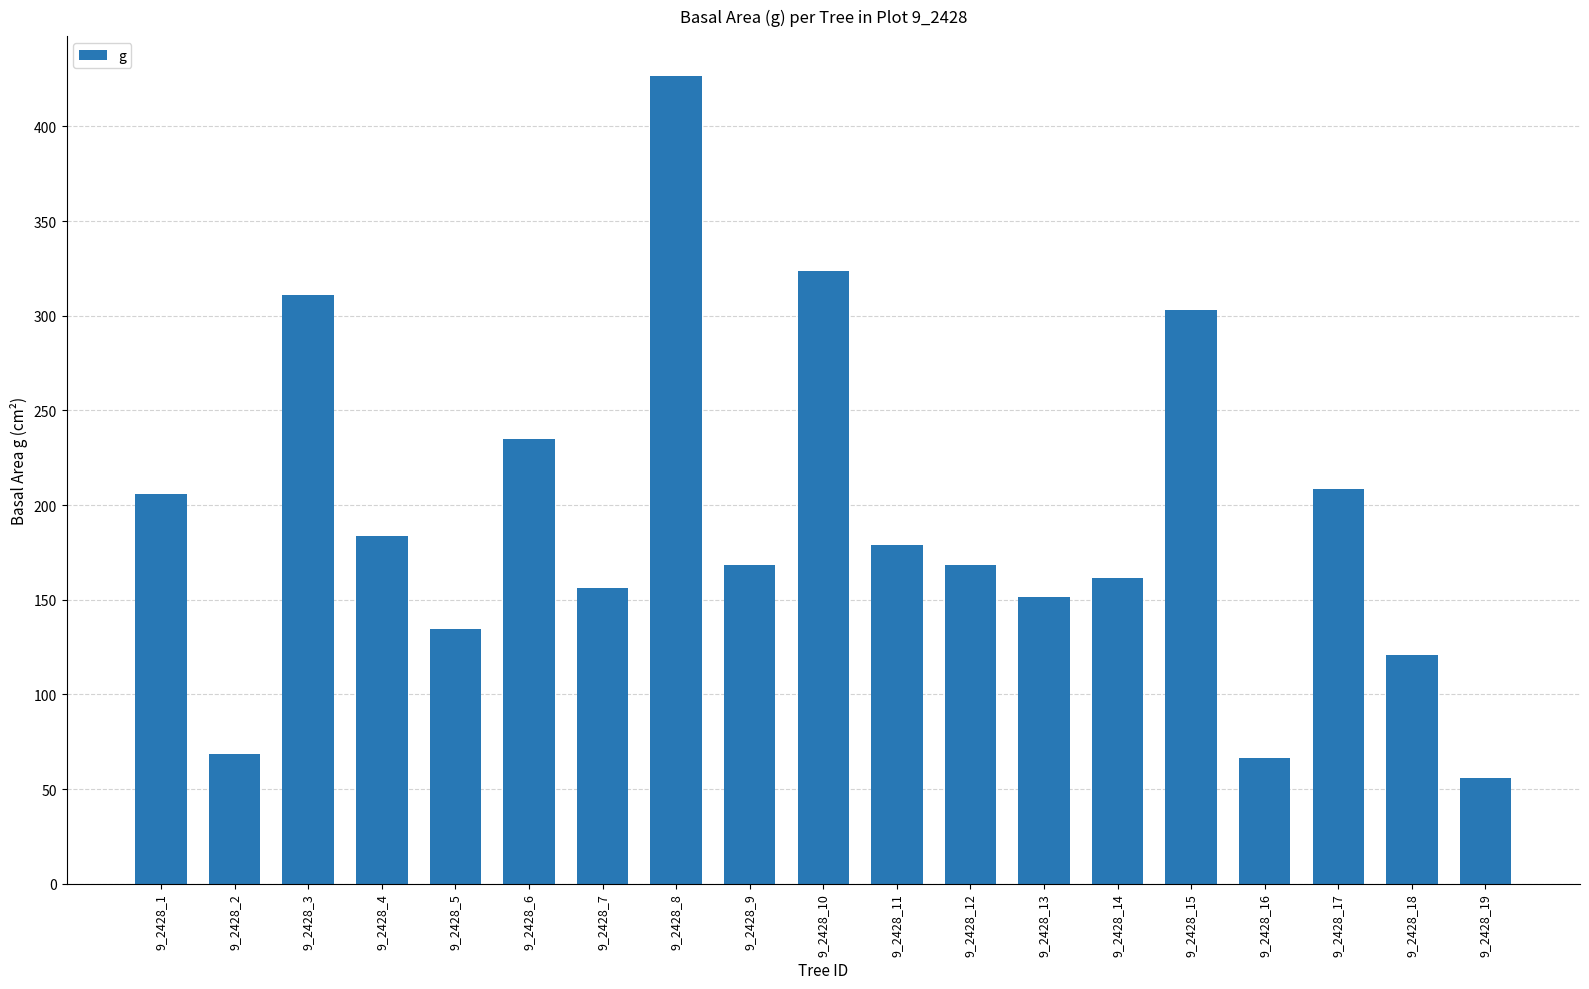

What is the difference between the values at 9_2428_17 and 9_2428_5?

73.9